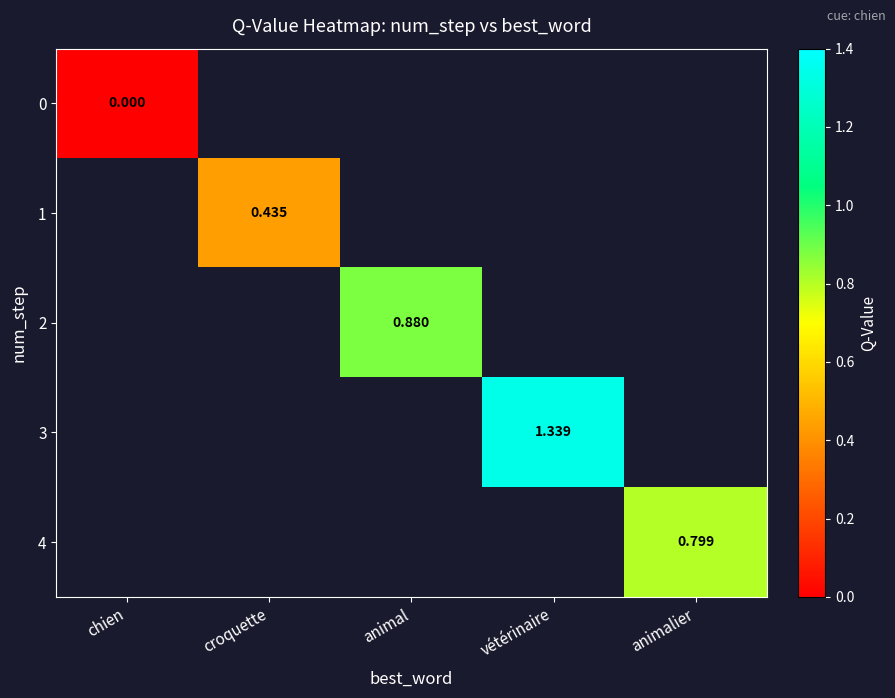

How many data points in 2 are above 0?

1